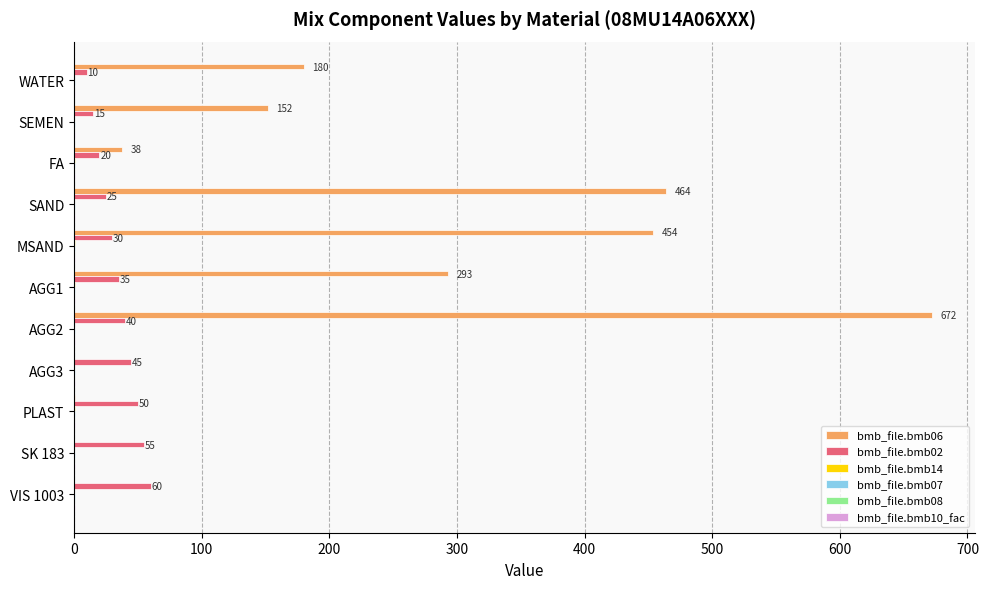

The value of bmb_file.bmb02 at MSAND is 30.0. True or false?

True